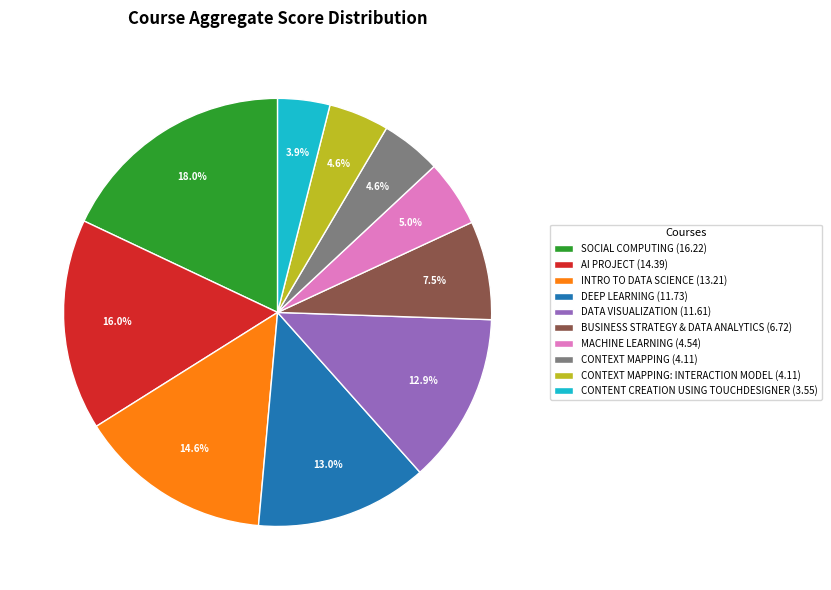

Is there any slice that represents more than half of the pie?

No